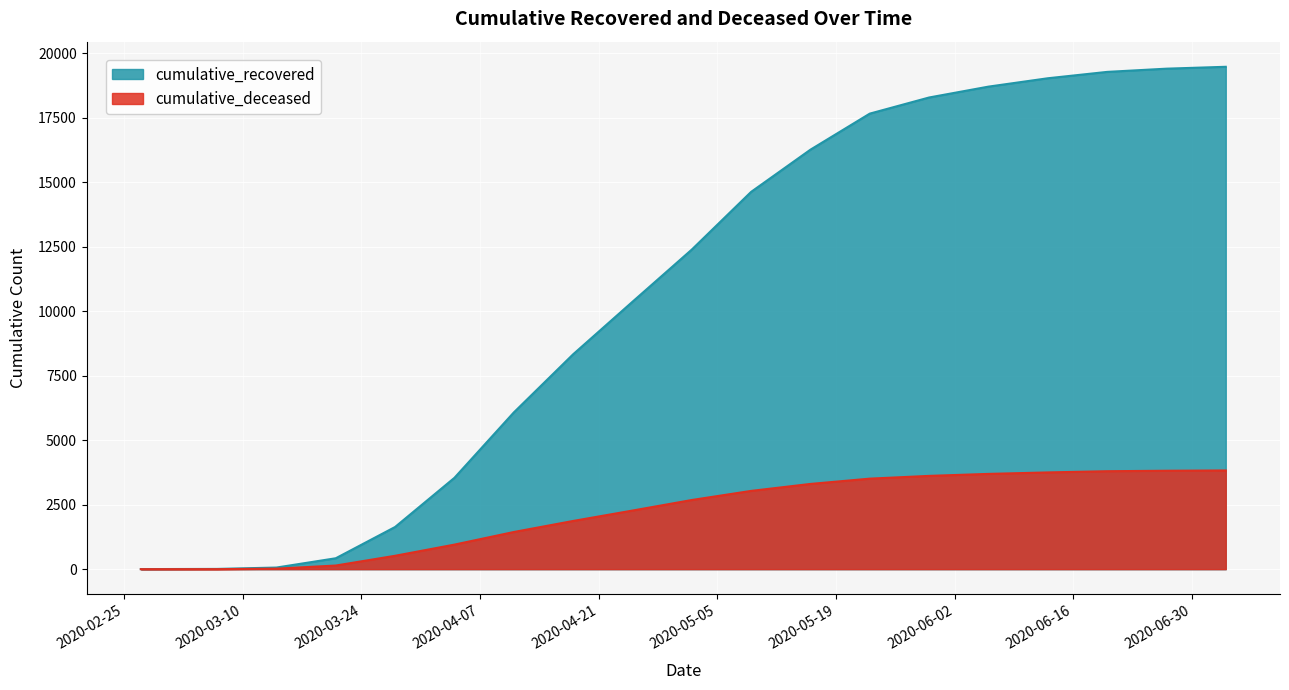

At which label is cumulative_deceased closest to 1912?

2020-04-18